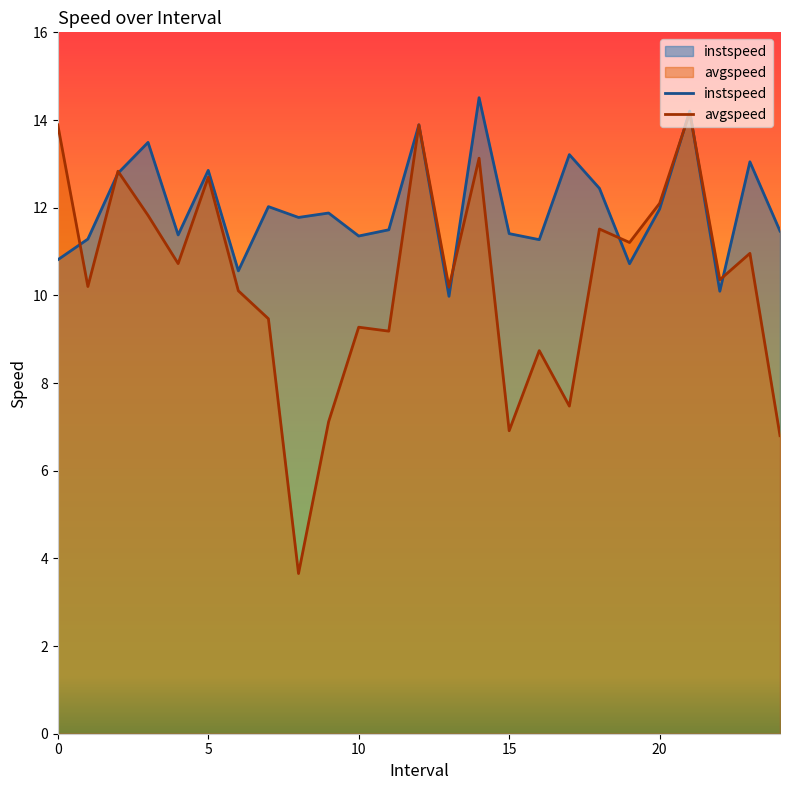

The avgspeed series shows 13.9 at 12. True or false?

True